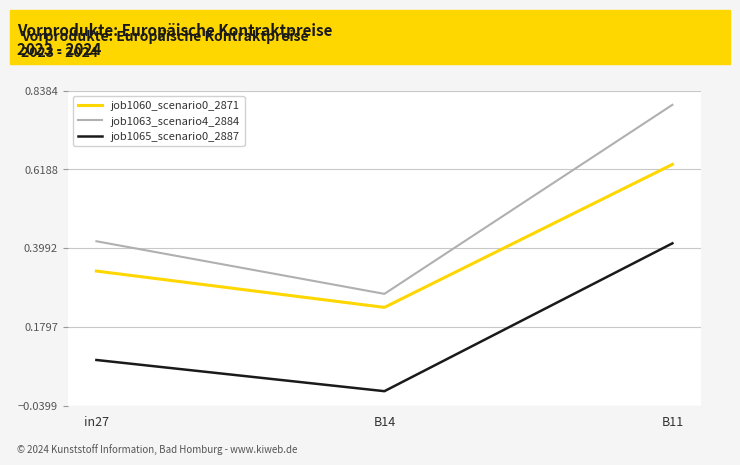

At which category is the sum across all series the highest?

B11